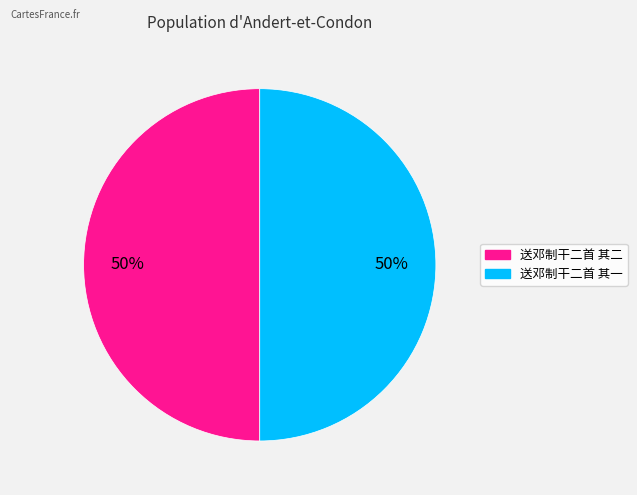

The 送邓制干二首 其一 slice represents 64% of the pie. True or false?

False